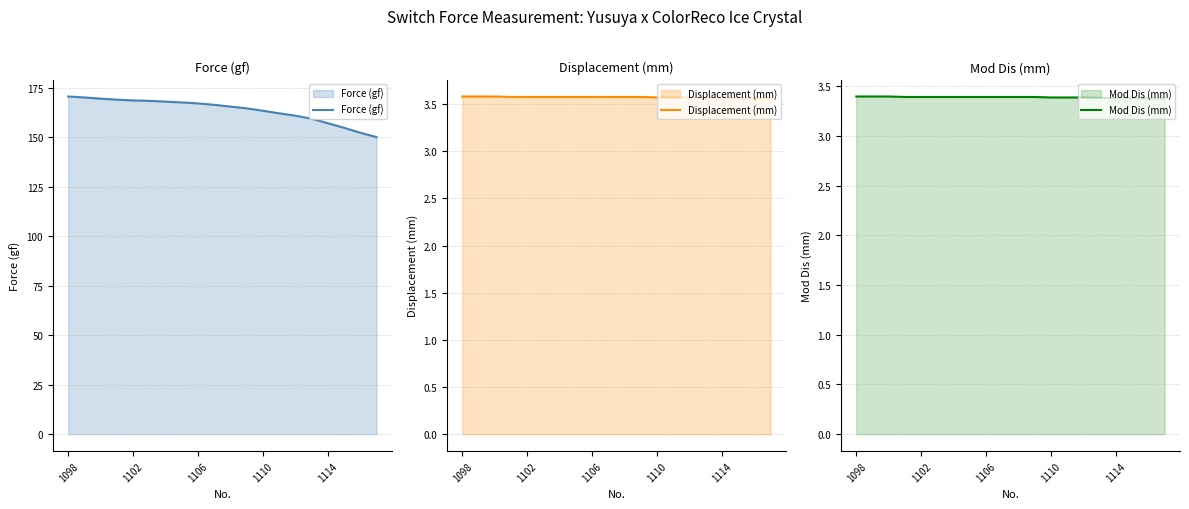

Where is Force (gf) nearest to the value 160?

15